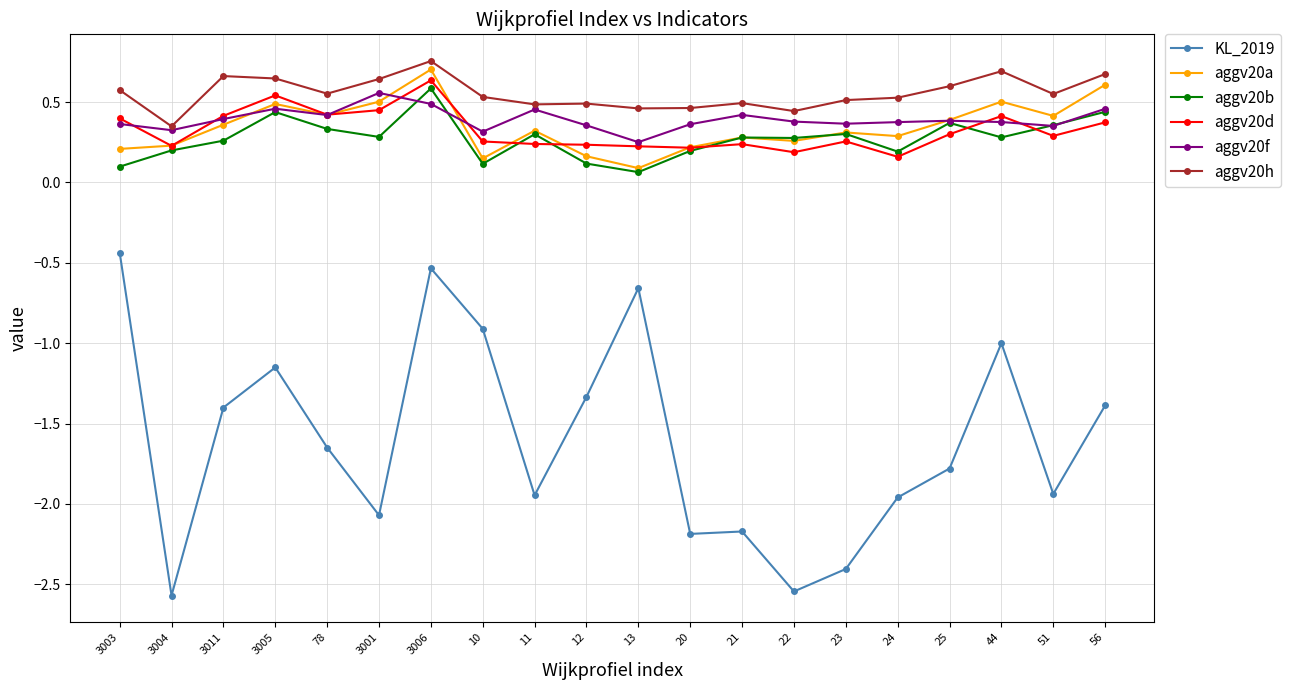

At which label is aggv20f closest to 0?

13